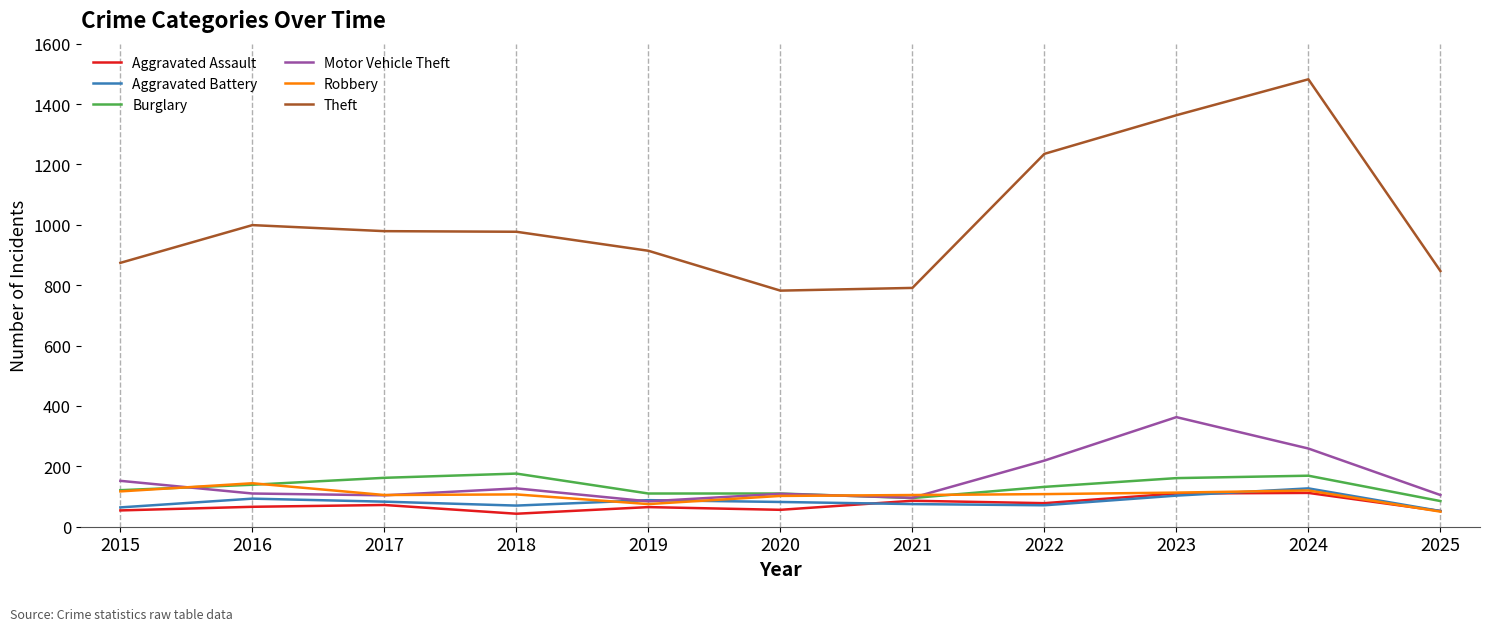

Where is the first local maximum for Motor Vehicle Theft?

2018